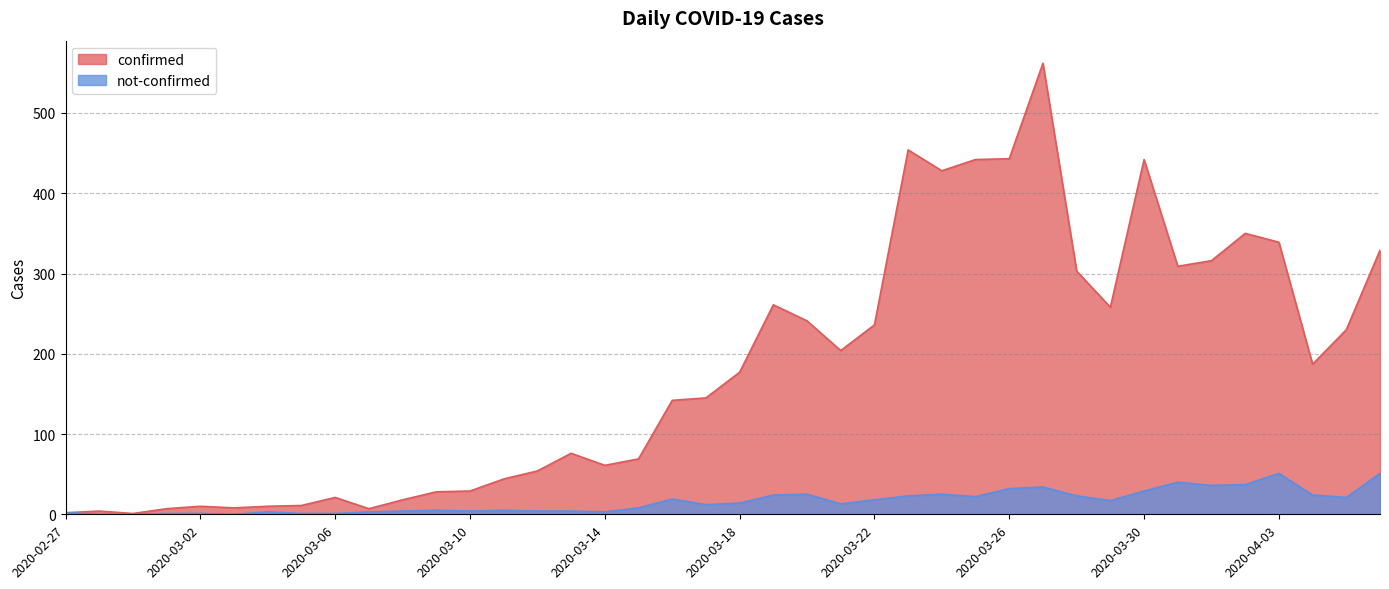

Reading left to right, what are all the values shown in this chart?

confirmed: 2020-02-27=2	2020-02-28=4	2020-02-29=1	2020-03-01=7	2020-03-02=10	2020-03-03=8	2020-03-04=10	2020-03-05=11	2020-03-06=21	2020-03-07=7	2020-03-08=18	2020-03-09=28	2020-03-10=29	2020-03-11=44	2020-03-12=54	2020-03-13=76	2020-03-14=61	2020-03-15=69	2020-03-16=142	2020-03-17=145	2020-03-18=177	2020-03-19=261	2020-03-20=241	2020-03-21=204	2020-03-22=236	2020-03-23=454	2020-03-24=428	2020-03-25=442	2020-03-26=443	2020-03-27=562	2020-03-28=303	2020-03-29=258	2020-03-30=442	2020-03-31=309	2020-04-01=316	2020-04-02=350	2020-04-03=339	2020-04-04=187	2020-04-05=230	2020-04-06=329
not-confirmed: 2020-02-27=2	2020-02-28=0	2020-02-29=0	2020-03-01=1	2020-03-02=1	2020-03-03=0	2020-03-04=3	2020-03-05=1	2020-03-06=1	2020-03-07=3	2020-03-08=4	2020-03-09=5	2020-03-10=4	2020-03-11=5	2020-03-12=4	2020-03-13=4	2020-03-14=3	2020-03-15=8	2020-03-16=19	2020-03-17=12	2020-03-18=14	2020-03-19=24	2020-03-20=25	2020-03-21=13	2020-03-22=18	2020-03-23=23	2020-03-24=25	2020-03-25=22	2020-03-26=32	2020-03-27=34	2020-03-28=23	2020-03-29=17	2020-03-30=29	2020-03-31=40	2020-04-01=36	2020-04-02=37	2020-04-03=51	2020-04-04=24	2020-04-05=21	2020-04-06=51